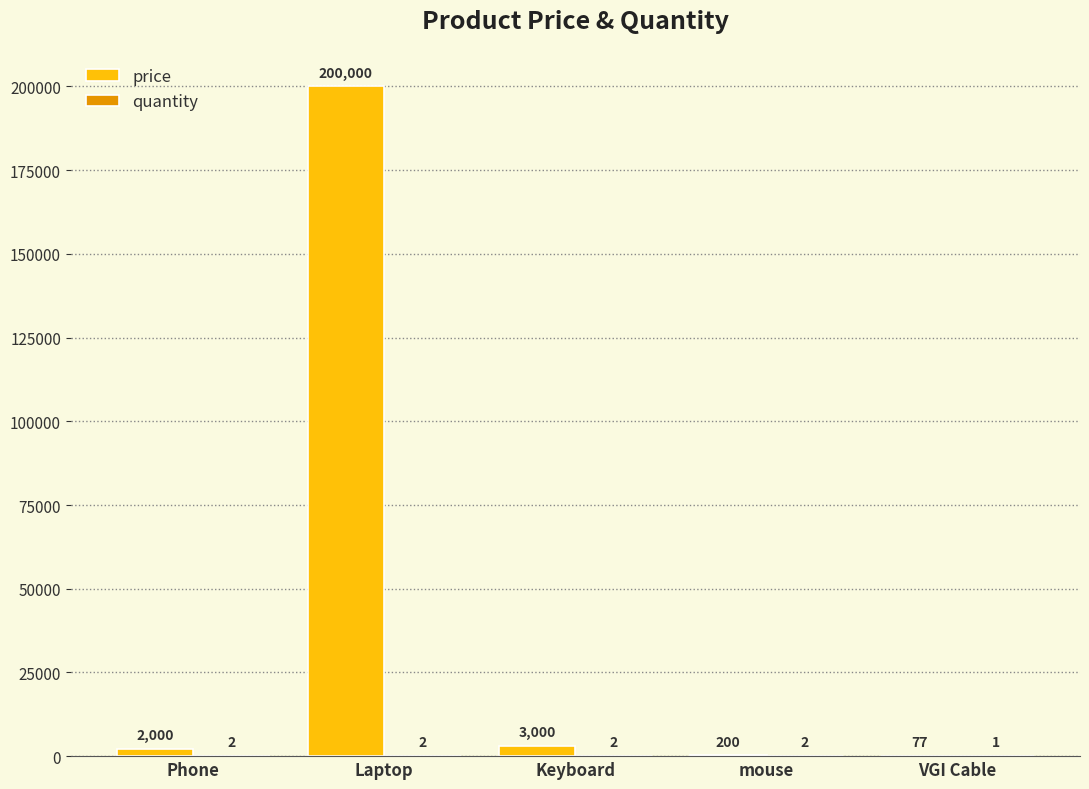

What is the sum of the price values at Keyboard and Laptop?

203000